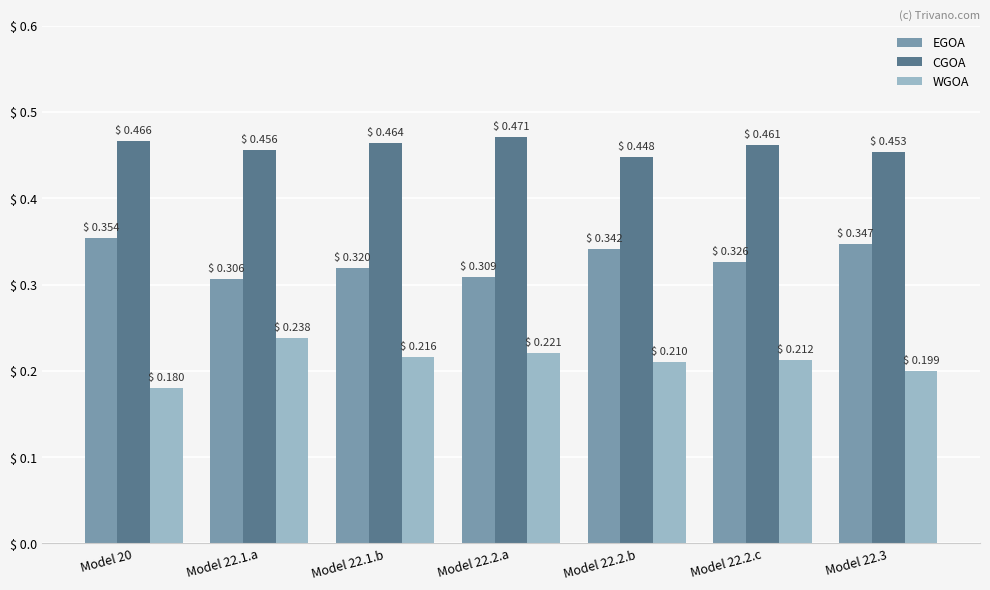

What is the label of the 5th bar from the left?

Model 22.2.b